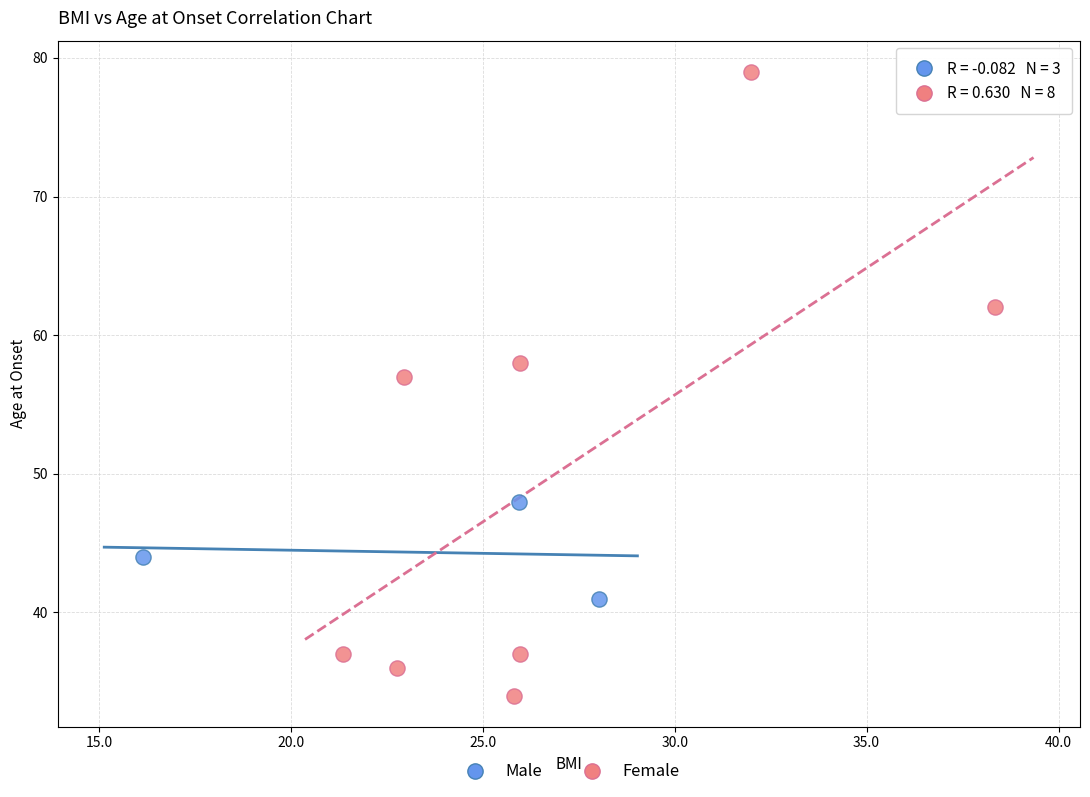

Which series contains the highest Y value?

Female